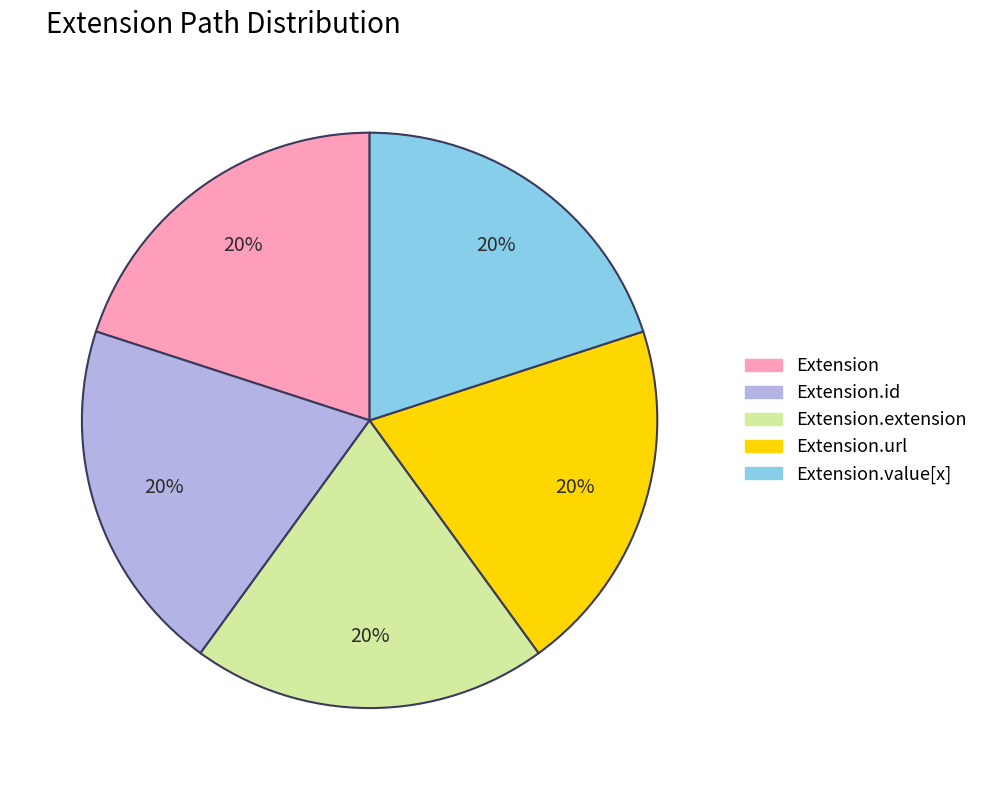

To the nearest percent, what is the average slice percentage?

20%